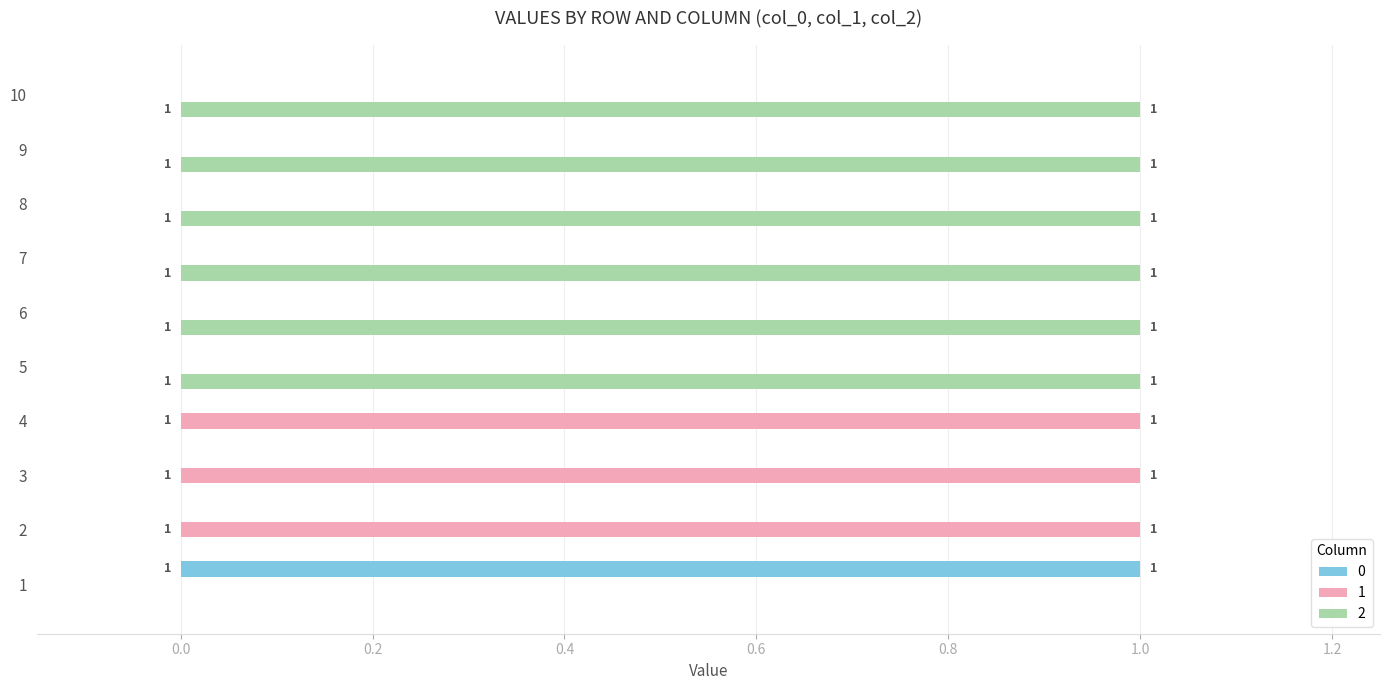

How many 2 values are between 0 and 1?

10